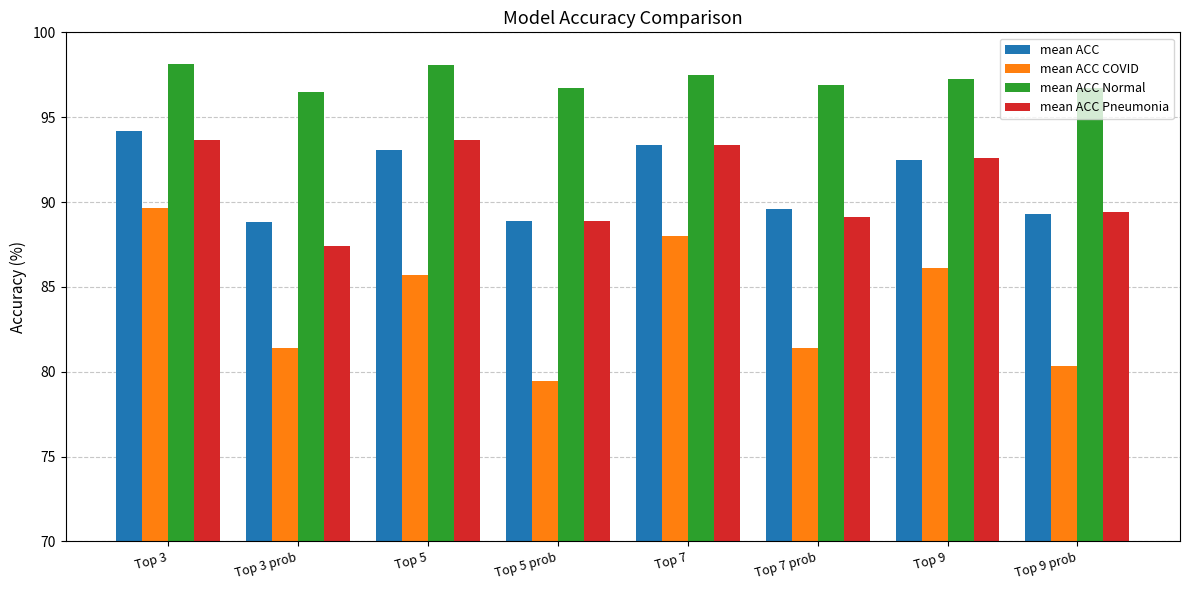

Rank the series at Top 3 prob from highest to lowest value.

mean ACC Normal, mean ACC, mean ACC Pneumonia, mean ACC COVID